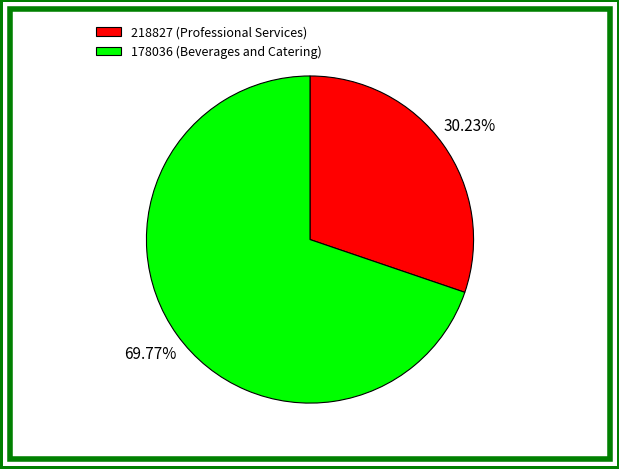

Rank the categories by value from lowest to highest.

218827 (Professional Services), 178036 (Beverages and Catering)